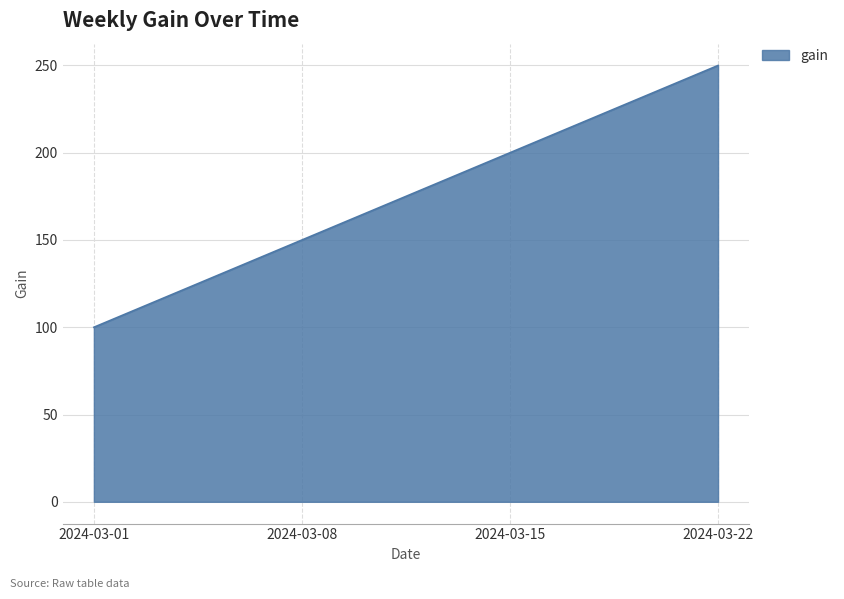

What is the change in value from 2024-03-01 to 2024-03-22?

+150